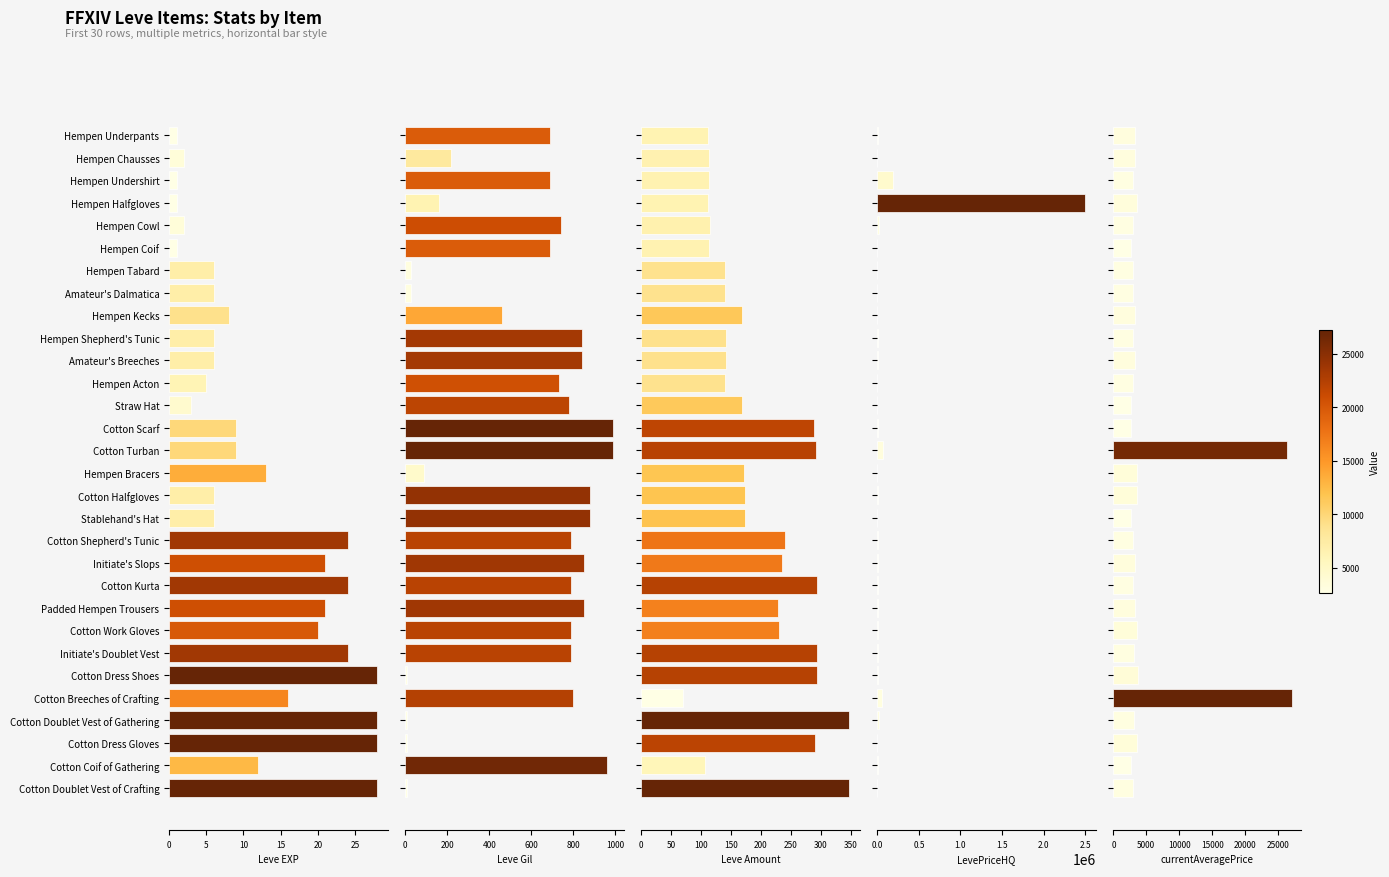

How many groups of bars are there?

30